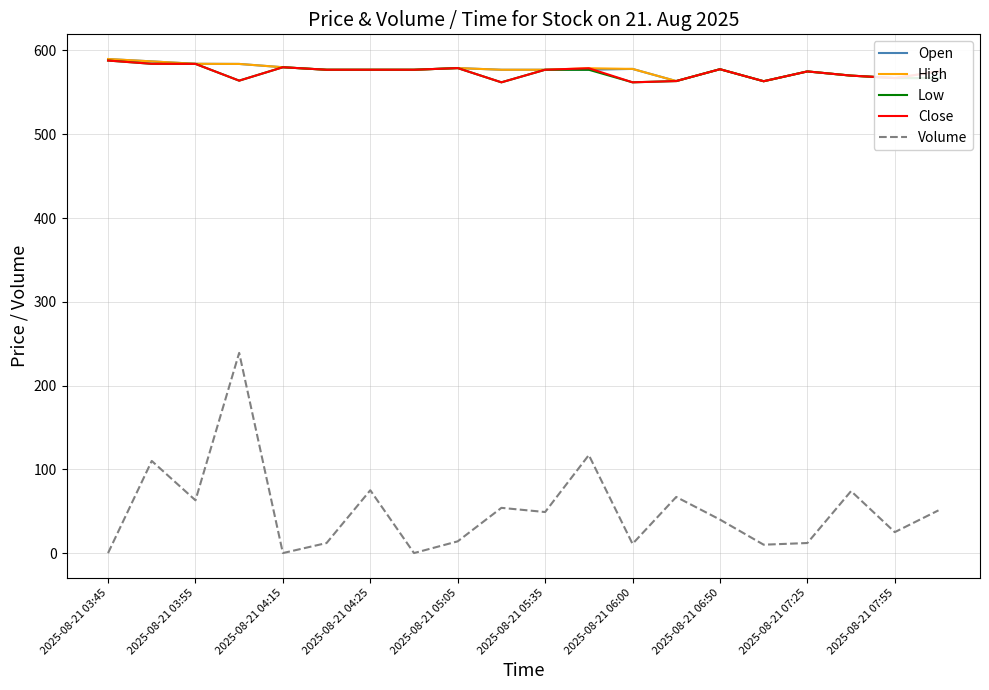

True or false: Close and Volume intersect in this chart.

False